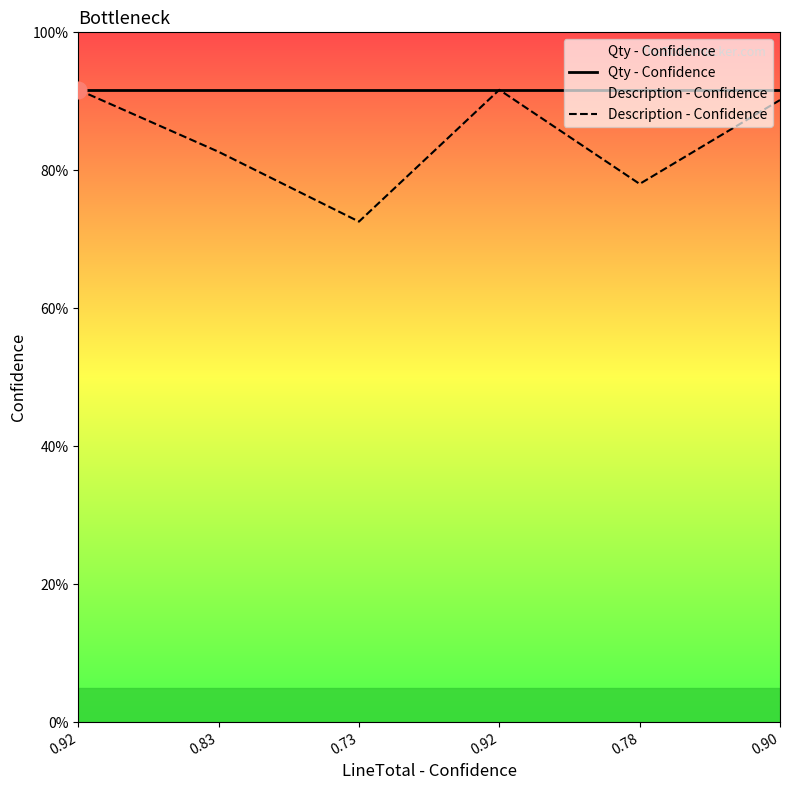

Does the chart have visible grid lines?

No